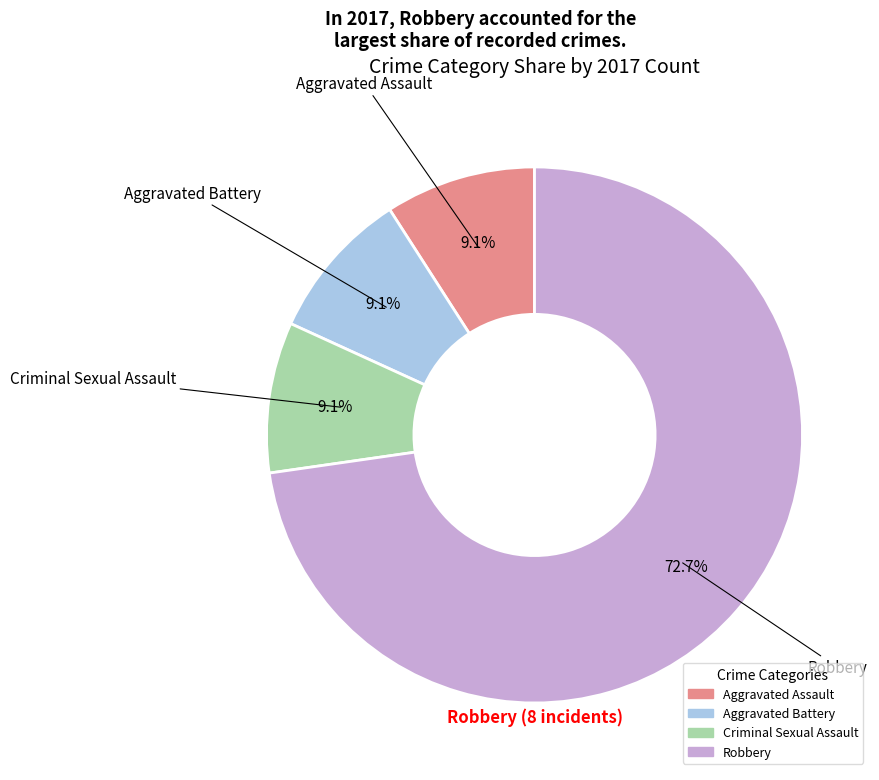

Is there a majority slice in this chart?

Yes